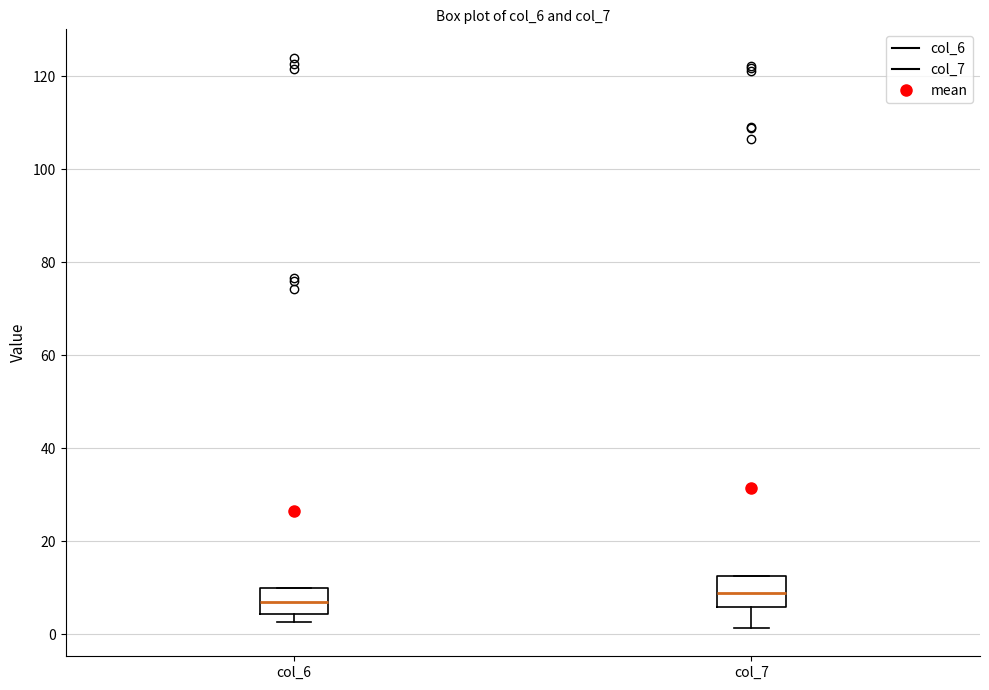

Reading left to right, read every box against the y-axis: the position of its median line, the range the box covers, and the ends of its whiskers. The values are not printed on the chart, so give them approximately, as read against the axis.

col_6: median 6, box 4 to 10, whiskers 2 to 10
col_7: median 8, box 6 to 12, whiskers 2 to 12